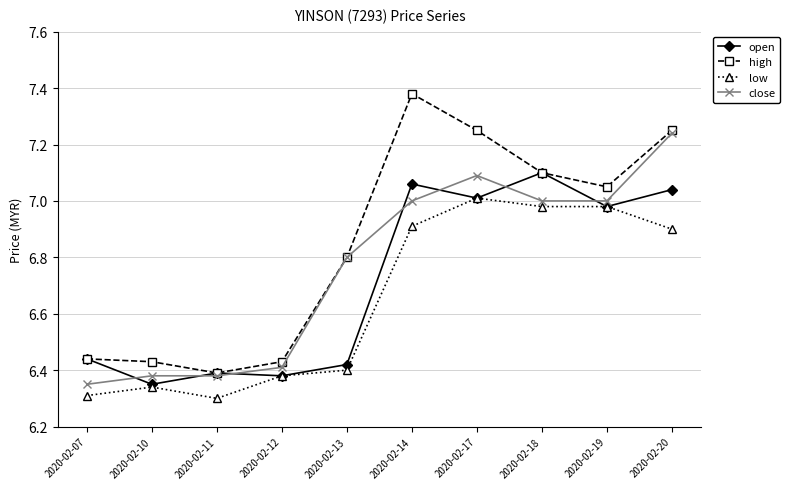

What is the difference between the second highest and second lowest values in the low series?

0.7